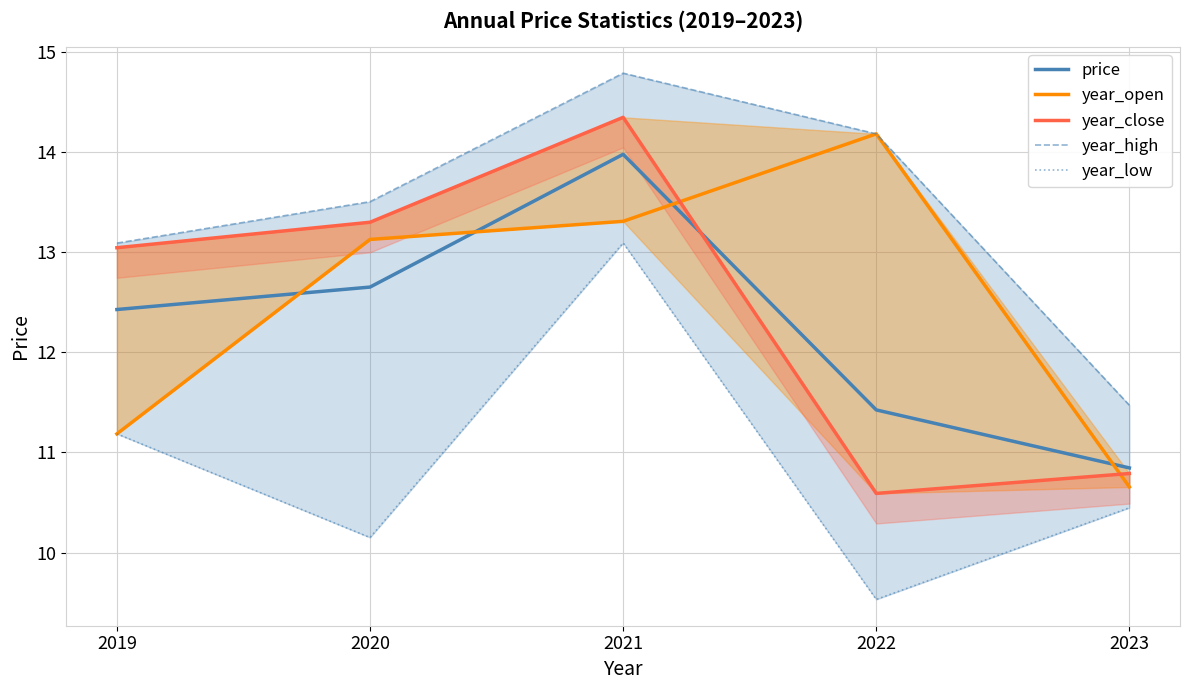

The year_high series shows 20.8 at 2019. True or false?

False